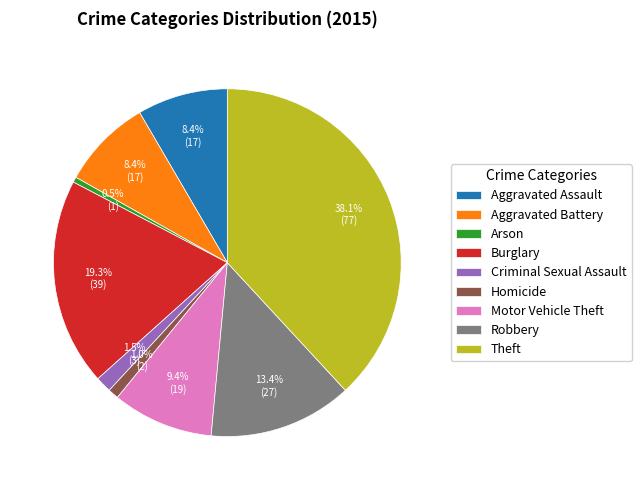

To the nearest percent, what percentage of the pie is Robbery?

13%